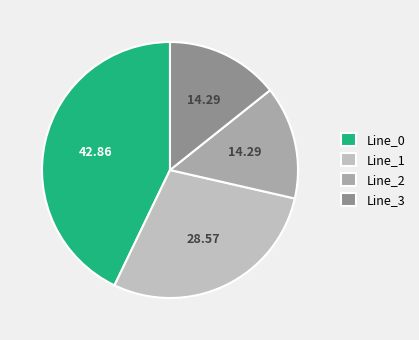

True or false: Line_3 accounts for 28% of the total.

False